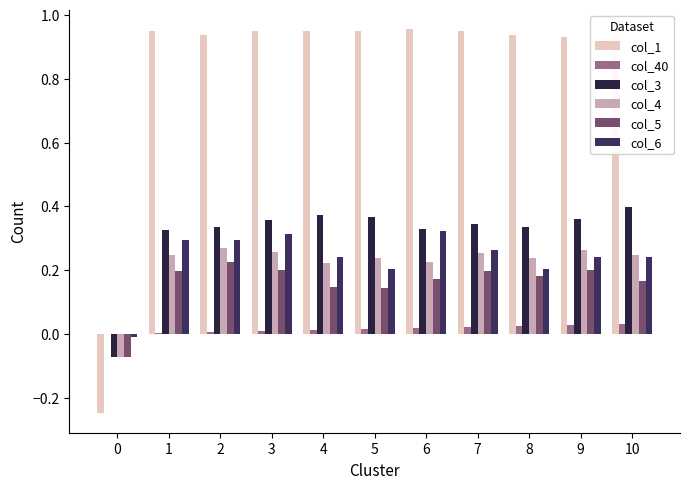

How many positive values does the col_1 series have?

10